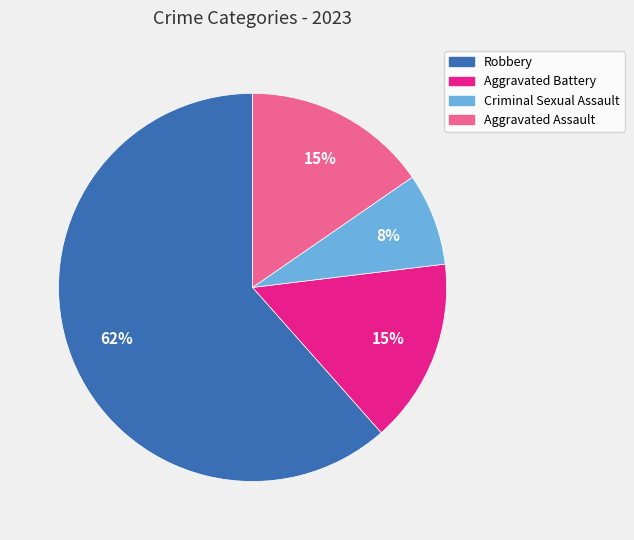

What percentage is the Criminal Sexual Assault slice, to the nearest percent?

8%